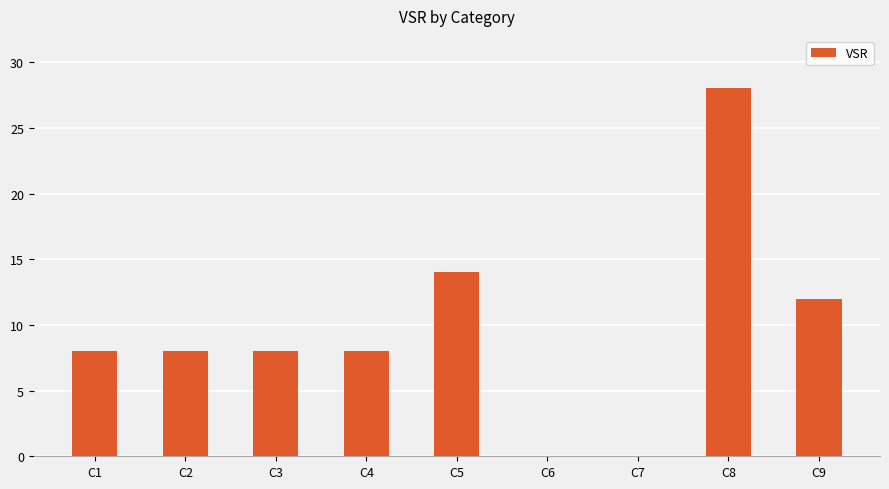

What is the sum of all values?

86